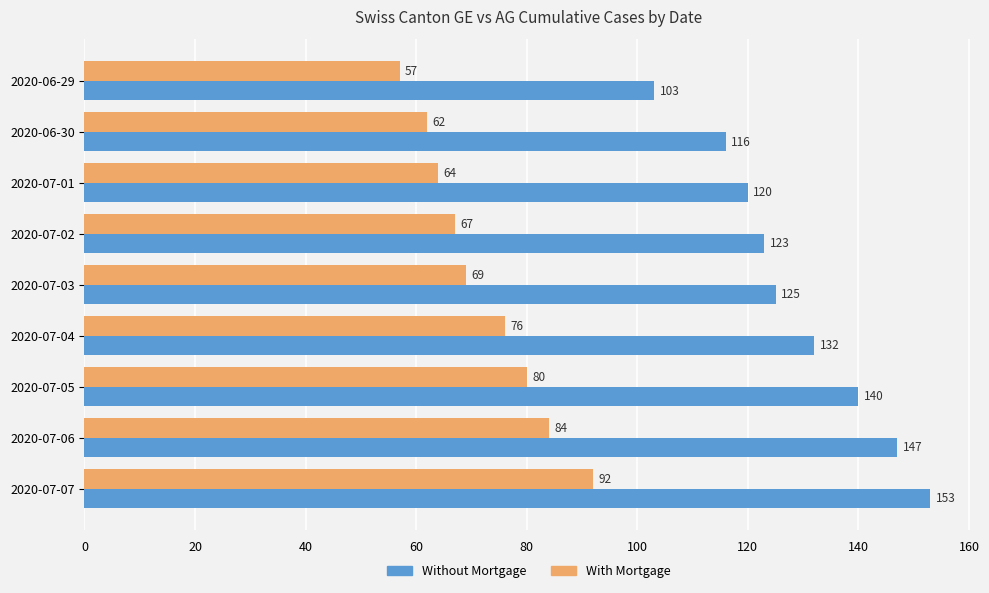

Rank the categories by Without Mortgage value from lowest to highest.

2020-06-29, 2020-06-30, 2020-07-01, 2020-07-02, 2020-07-03, 2020-07-04, 2020-07-05, 2020-07-06, 2020-07-07